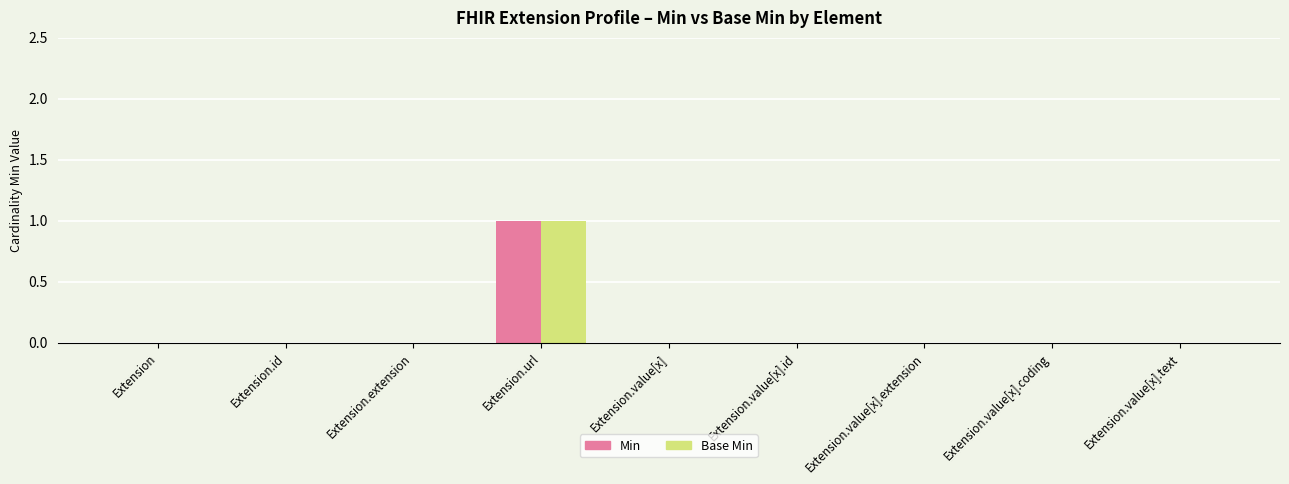

True or false: Base Min has a value of -1 at Extension.value[x].extension.

False